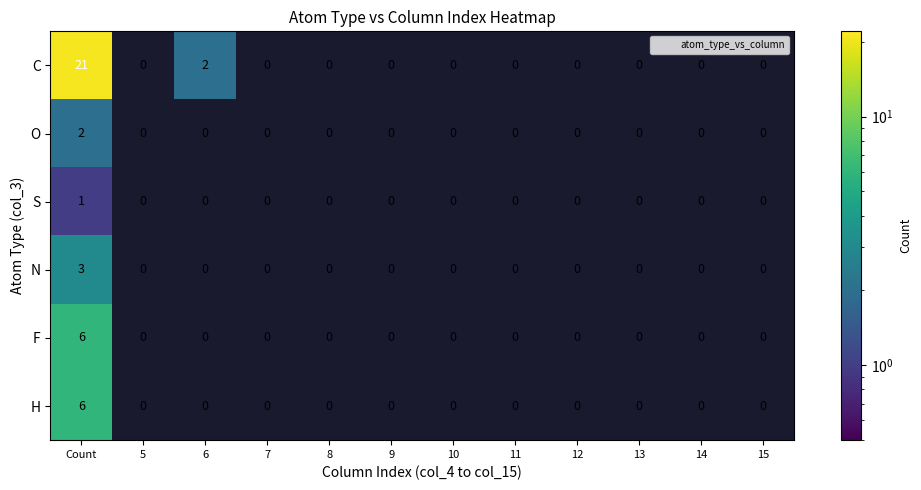

How many N values are between 0 and 1?

11